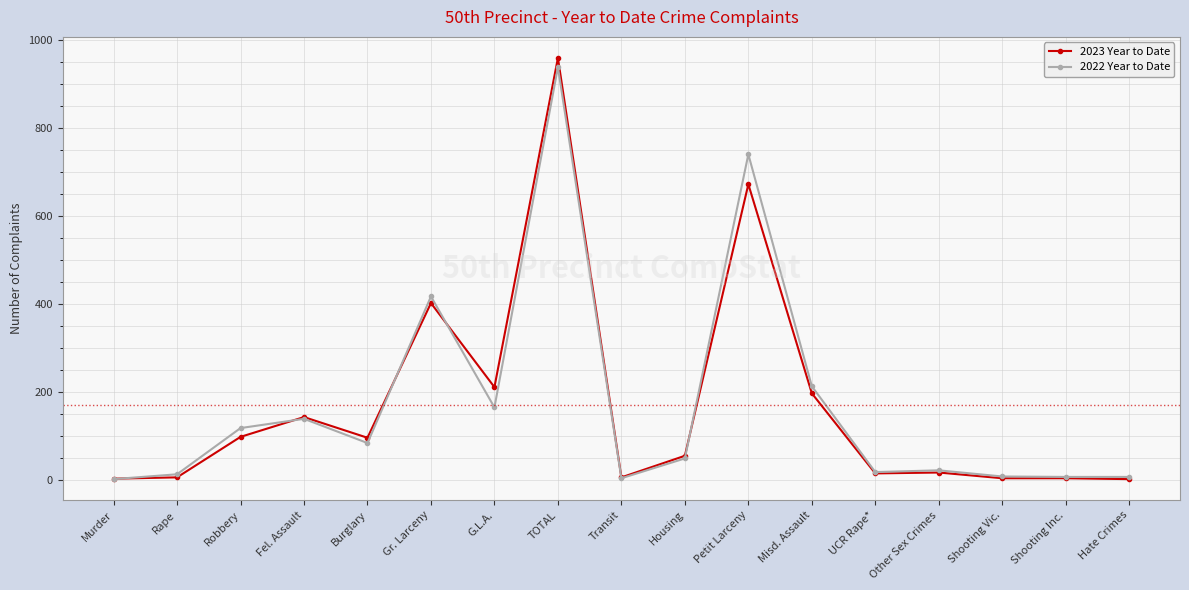

How many distinct data groups are displayed?

2